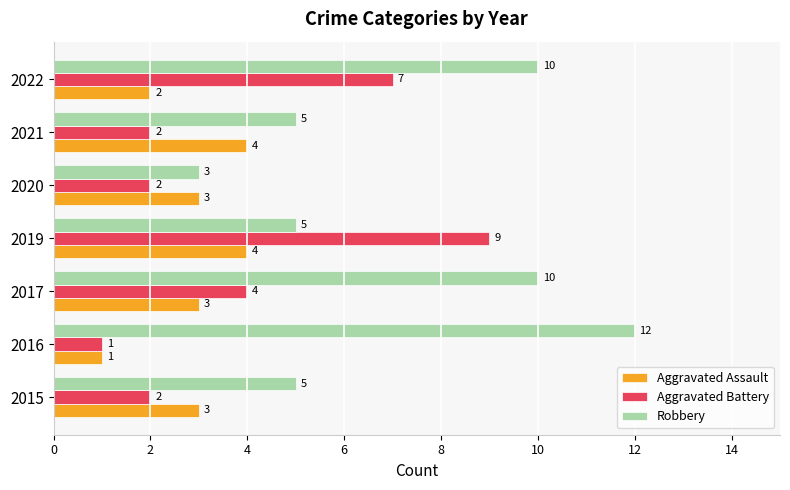

List the series in order of their overall mean, lowest first.

Aggravated Assault, Aggravated Battery, Robbery